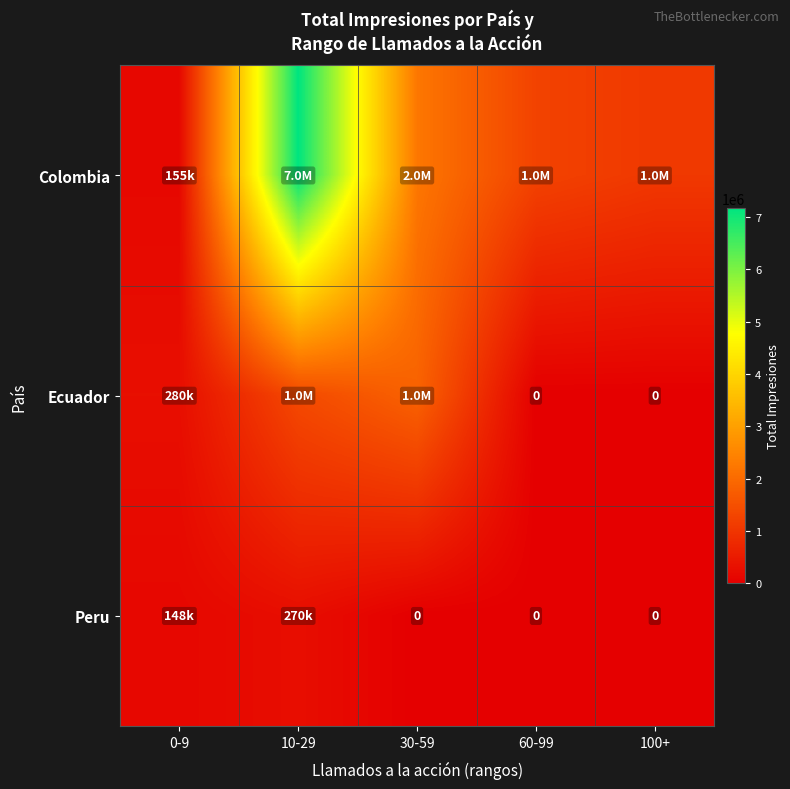

What is the greatest value displayed?

7174347